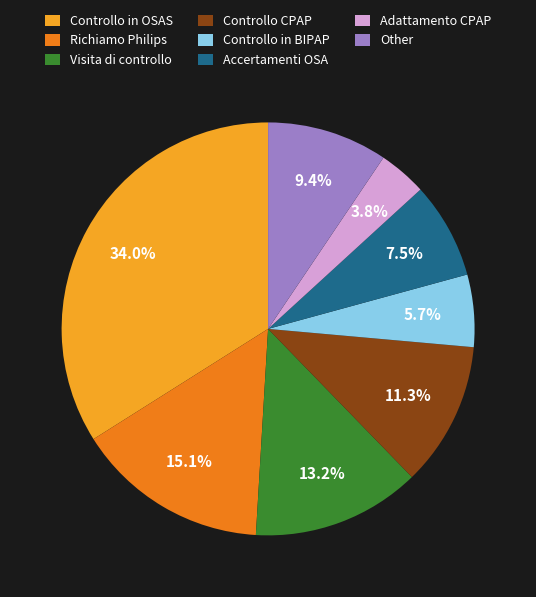

What percentage is NOT represented by Controllo in BIPAP?

94.3%